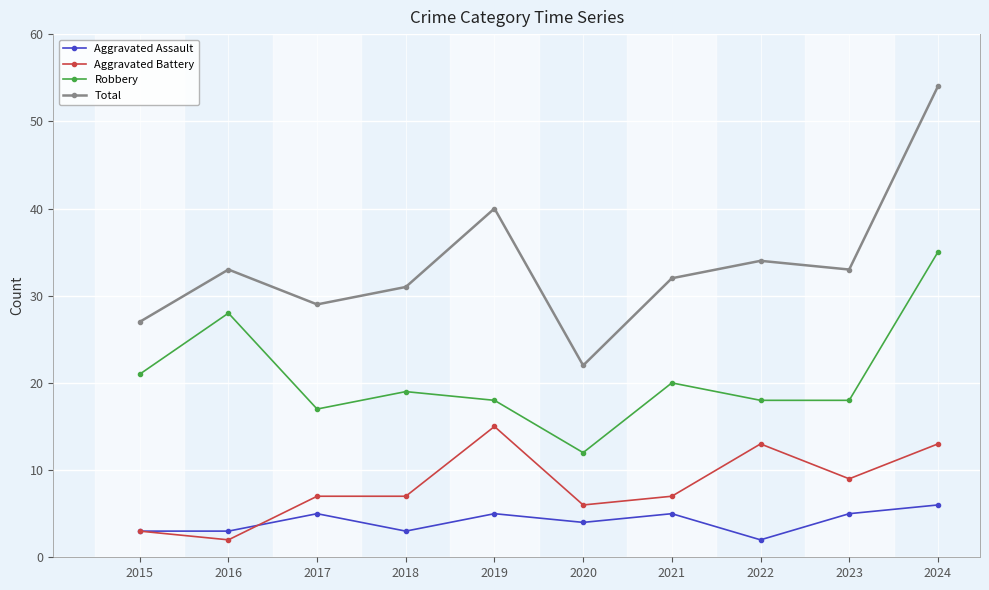

Which category has the highest value across all series?

2024